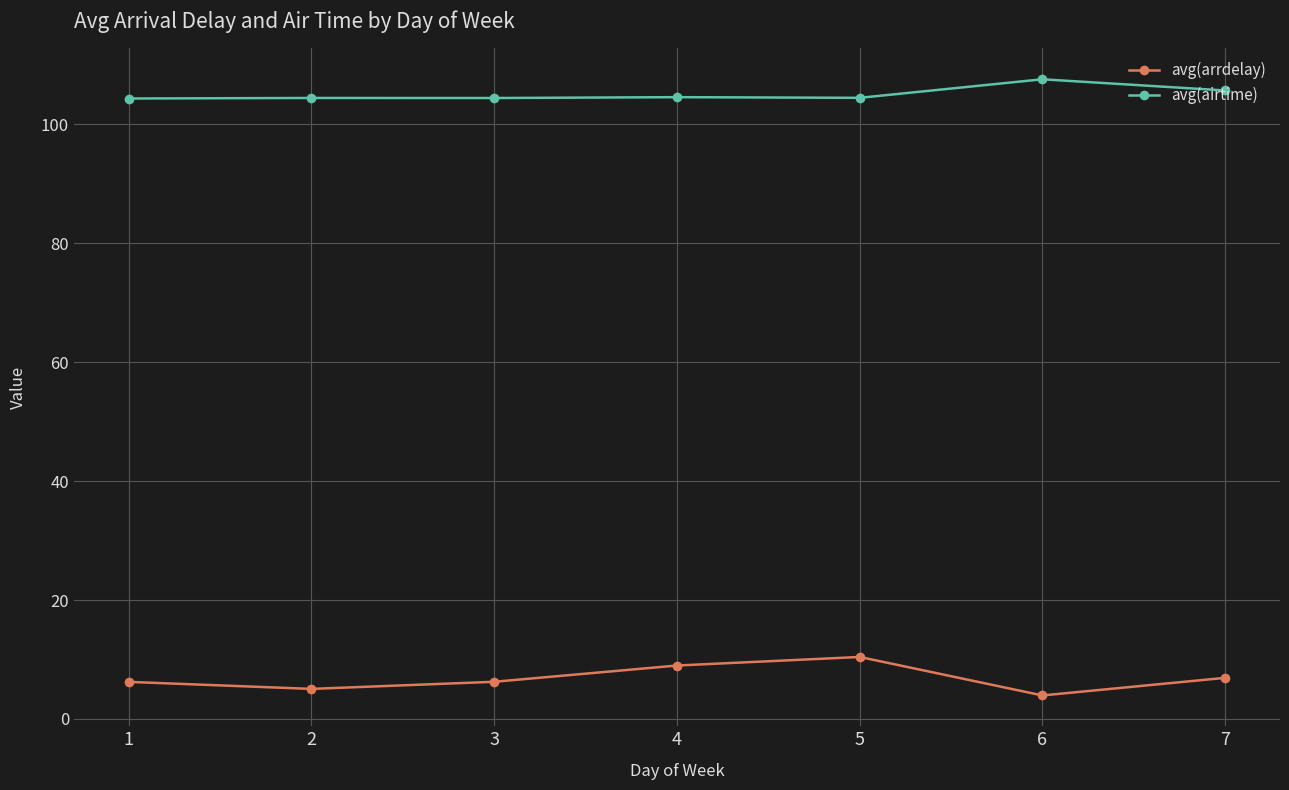

What is the difference between the avg(airtime) values at 7 and 2?

1.3